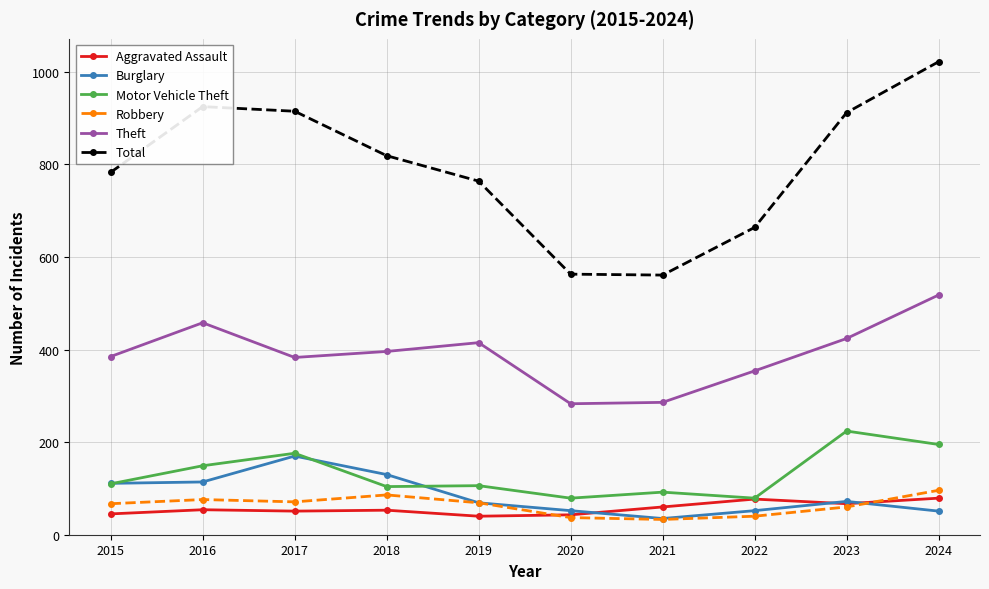

What is the minimum value for Theft?

283